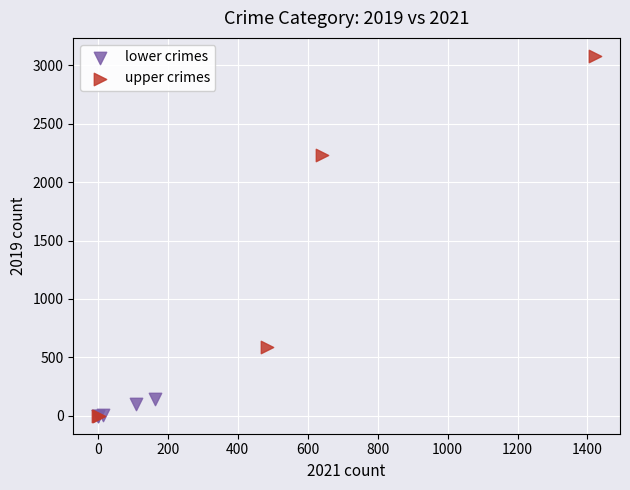

Which series has the largest Y range (max minus min)?

upper crimes